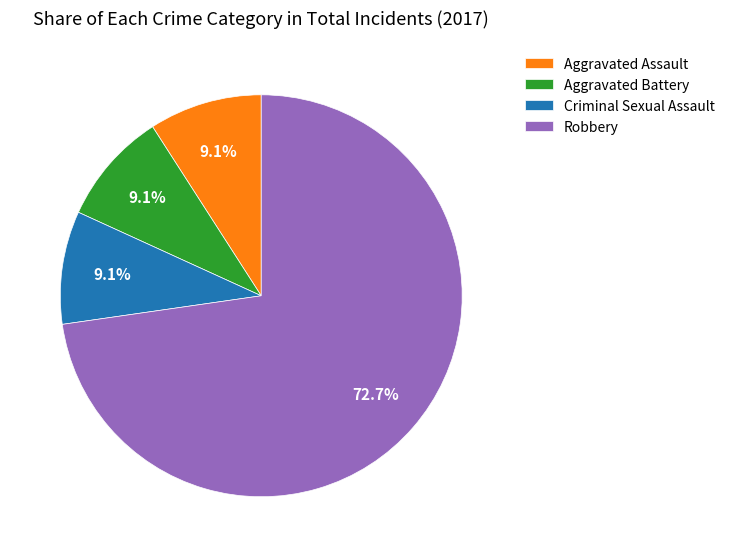

What percentage is the Robbery slice, to the nearest percent?

73%